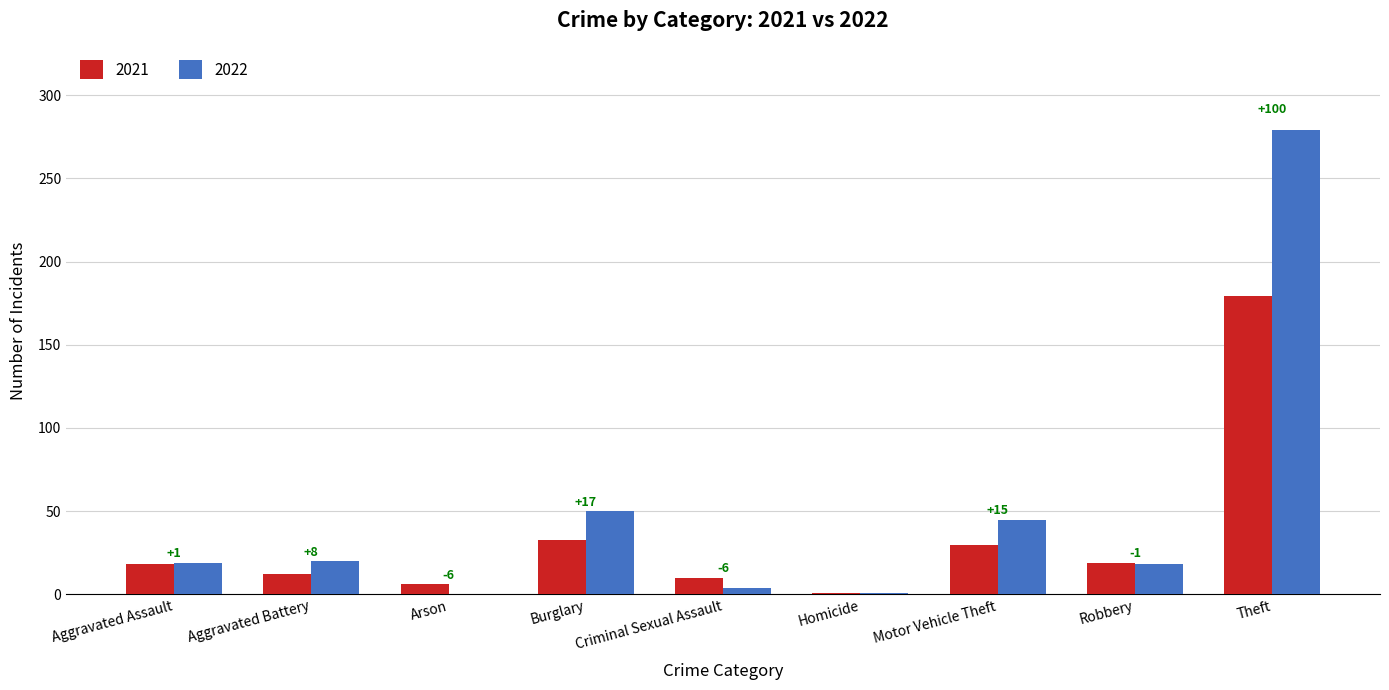

What are all the series names shown in the legend?

2021, 2022